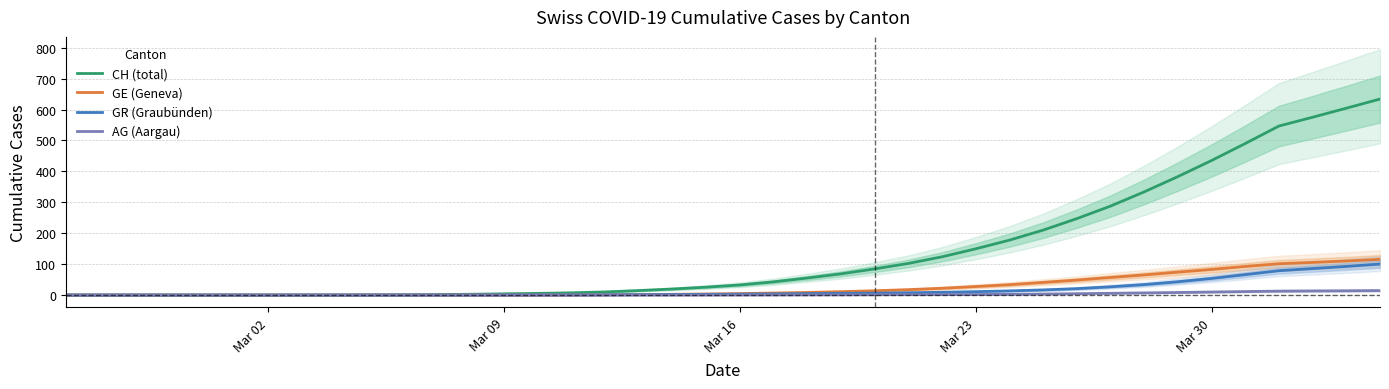

What are all the series names shown in the legend?

CH (total), GE (Geneva), GR (Graubünden), AG (Aargau)